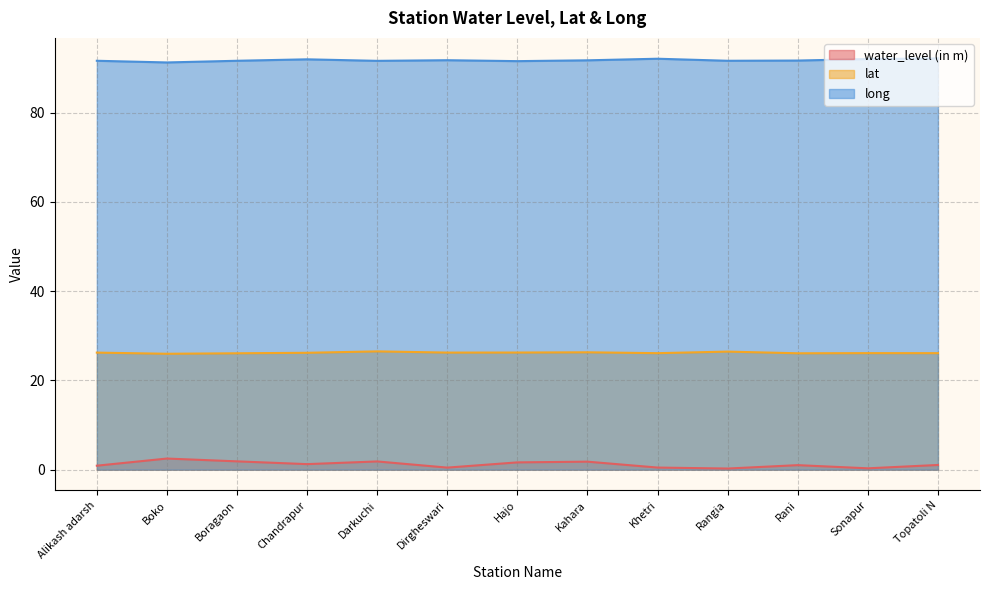

Read the water_level (in m) value at Rangia.

0.3